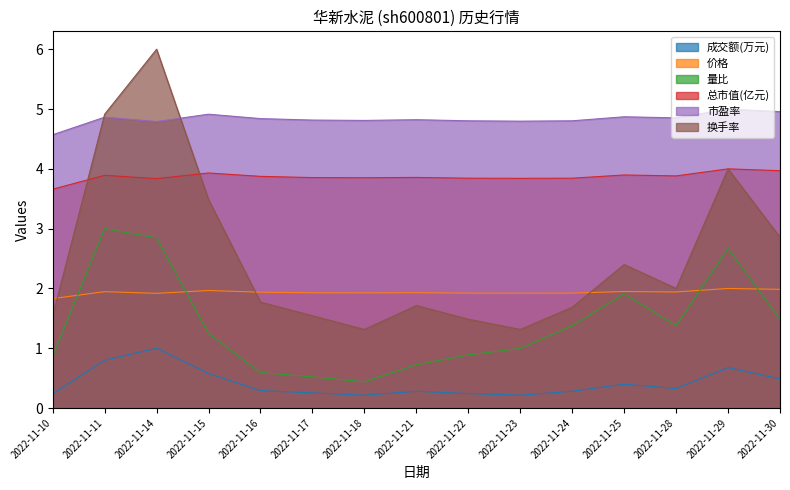

Does the chart have visible grid lines?

No